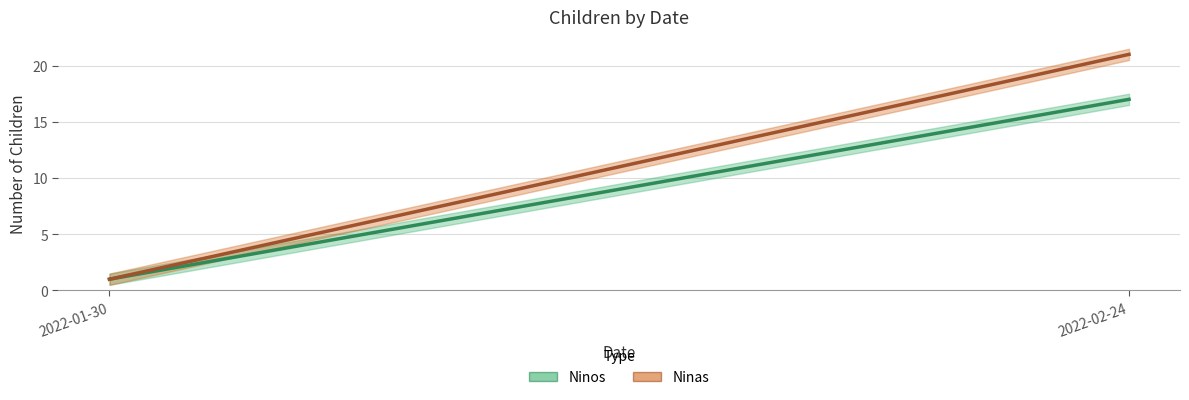

What is the approximate value of Ninas at 2022-02-24?

21